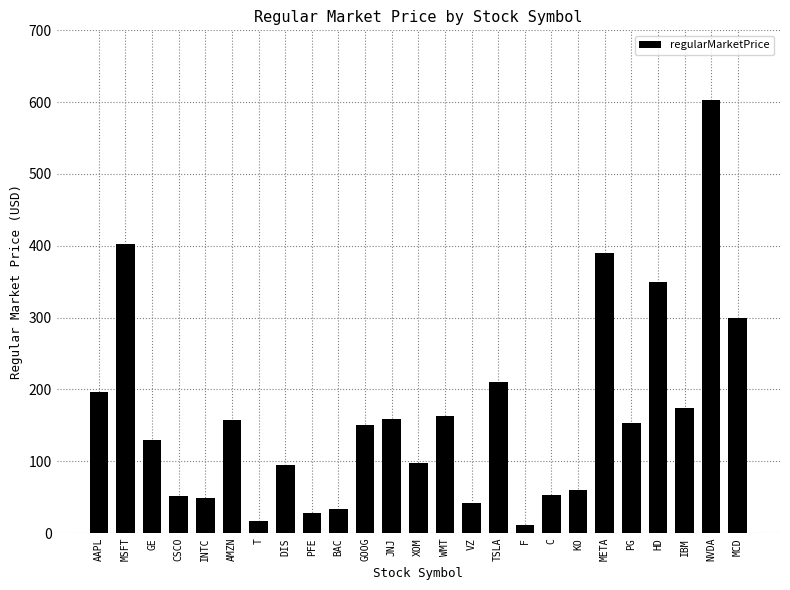

What is the value of the 13th bar from the left?

98.2